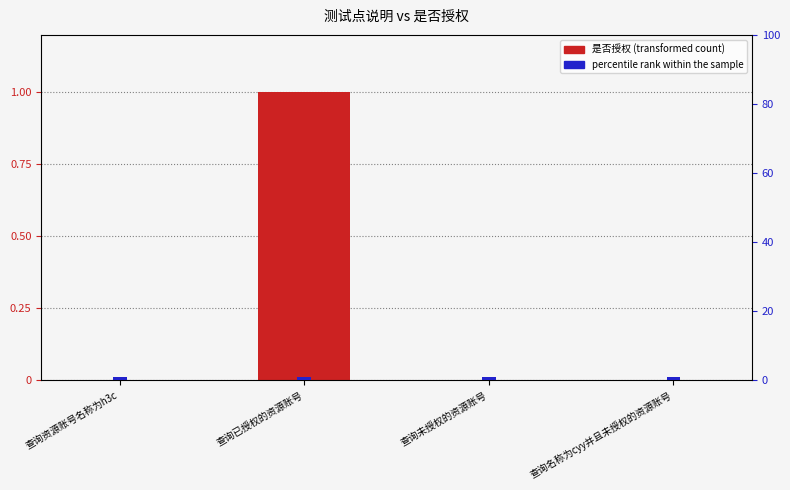

Count the 是否授权 values in the range 0 to 1.

4